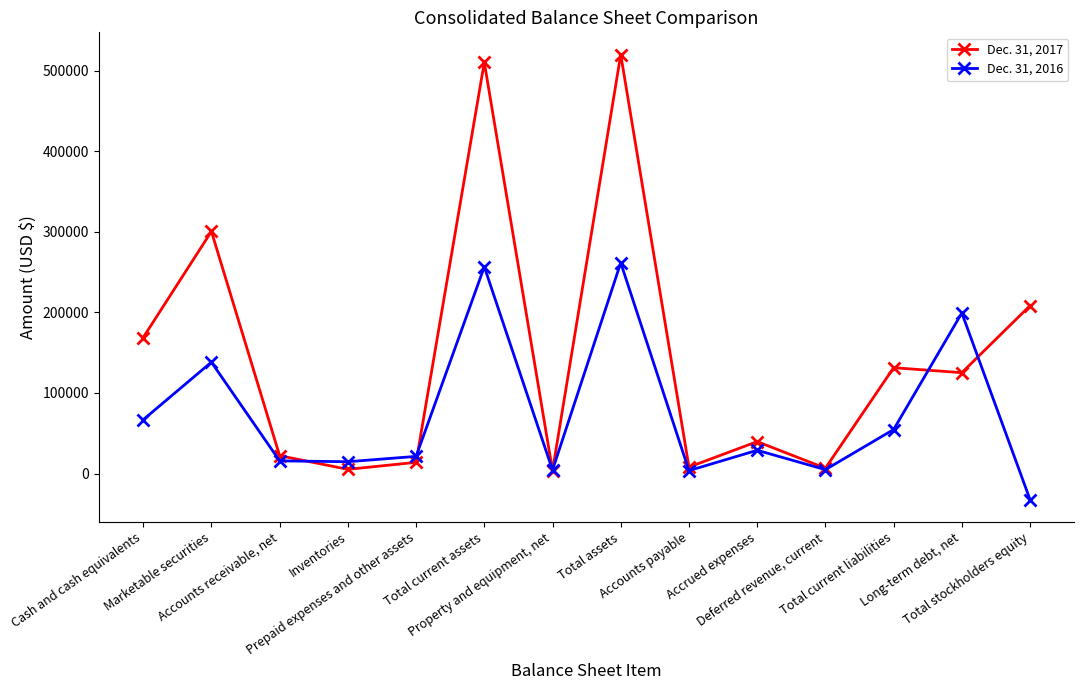

Rank the series by their average value, from lowest to highest.

Dec. 31, 2016, Dec. 31, 2017